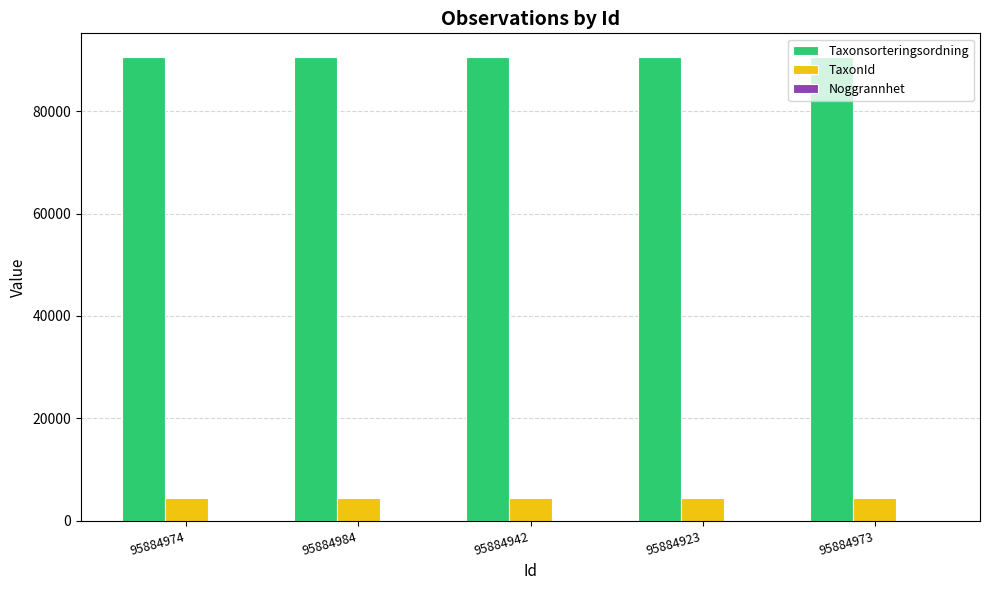

Which series has the largest total across all categories?

Taxonsorteringsordning